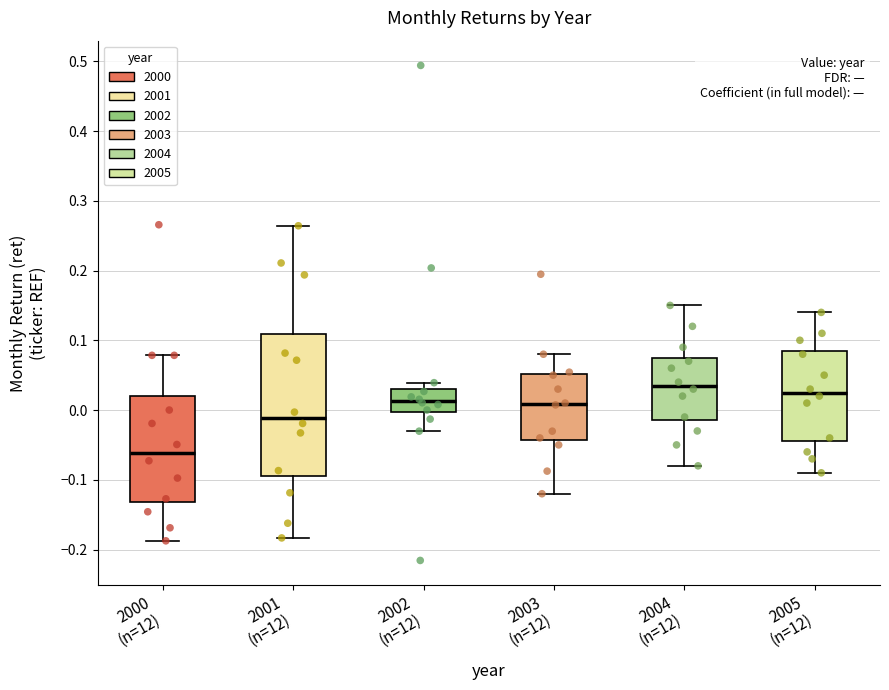

Where is the upper edge of the box for 2001 (n=12) on the y-axis? The values are not printed on the chart, so give them approximately, as read against the axis.

0.11